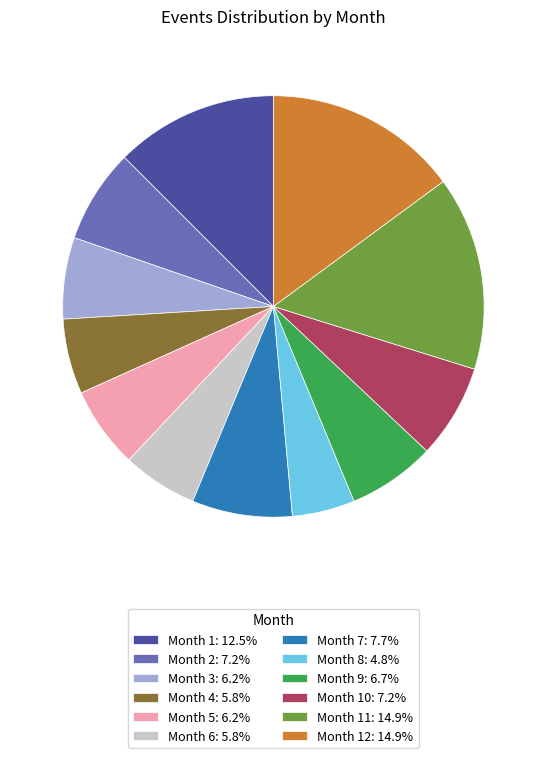

Does Month 5: 6.2% represent more than half of the total?

No